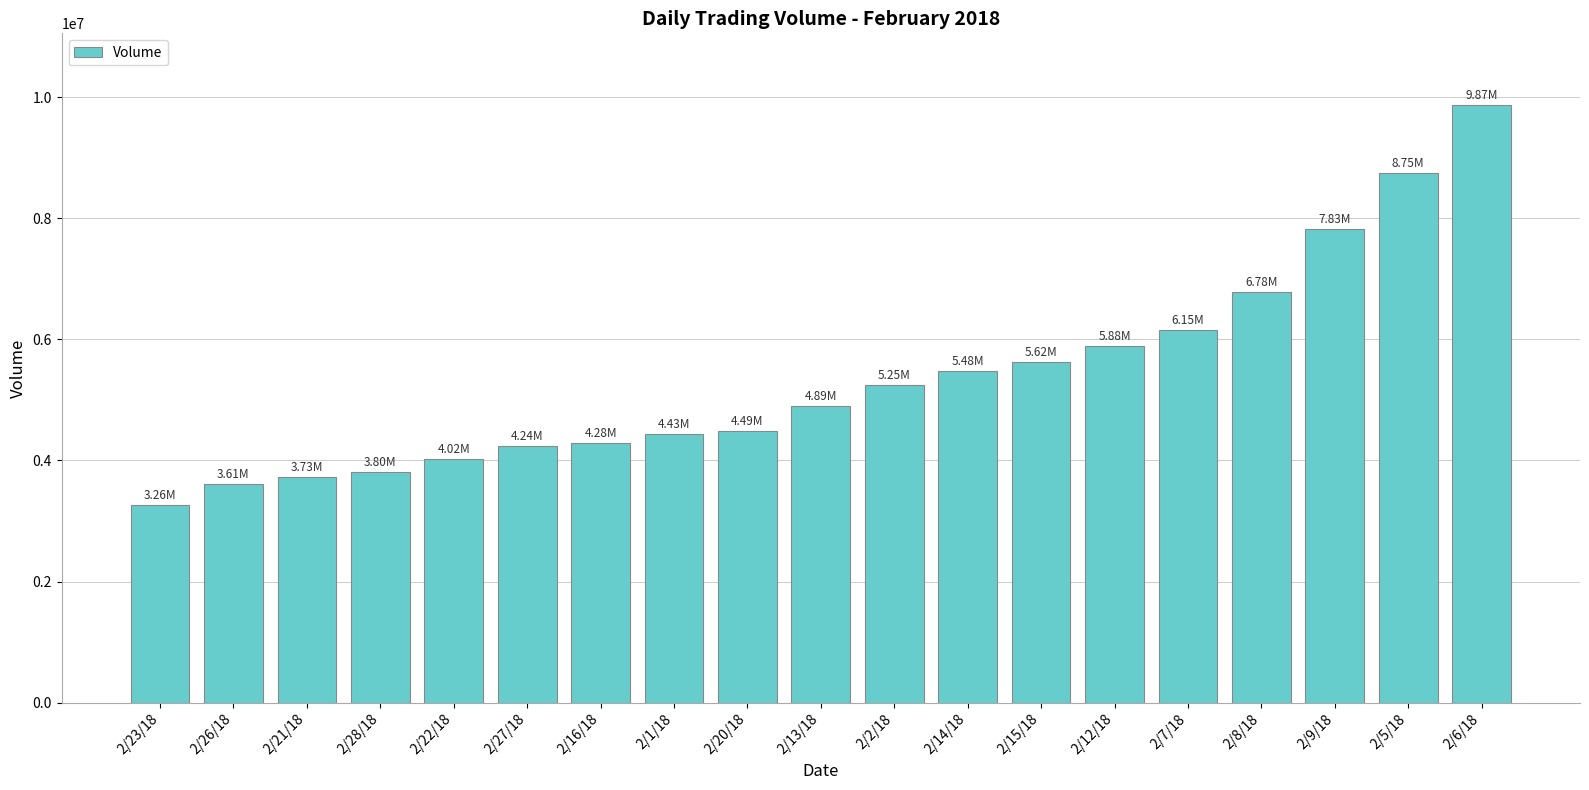

What is the maximum value shown in the chart?

9867700